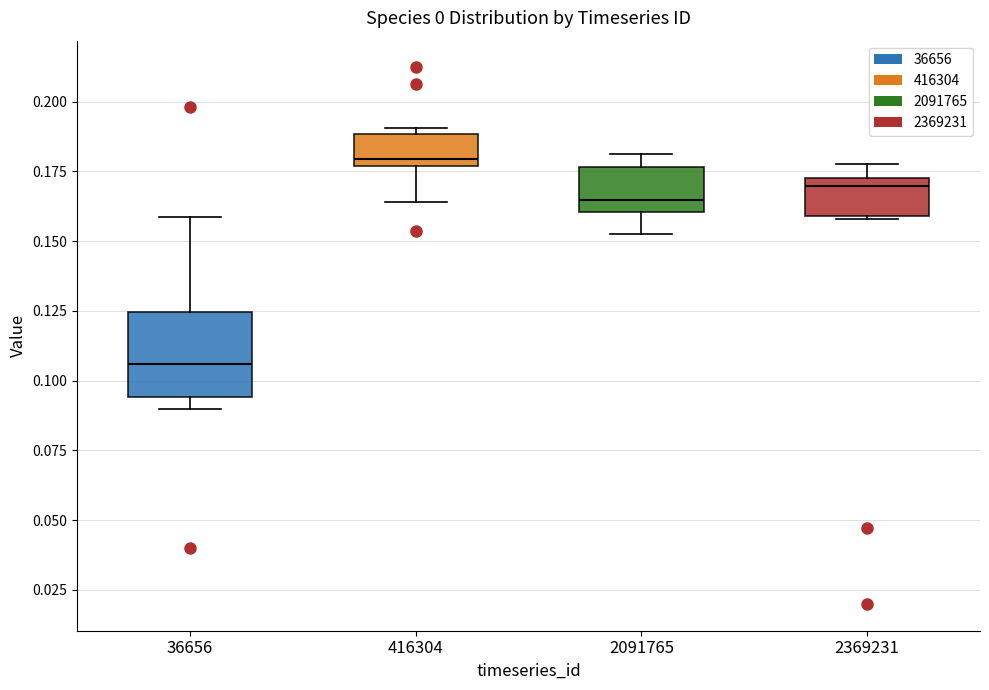

Which box has the lowest median line?

36656